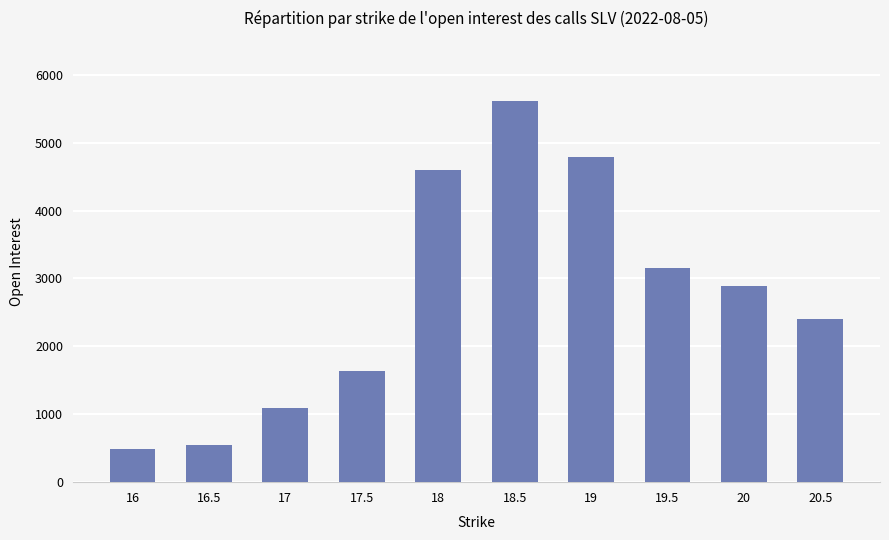

What is the smallest value displayed?

489